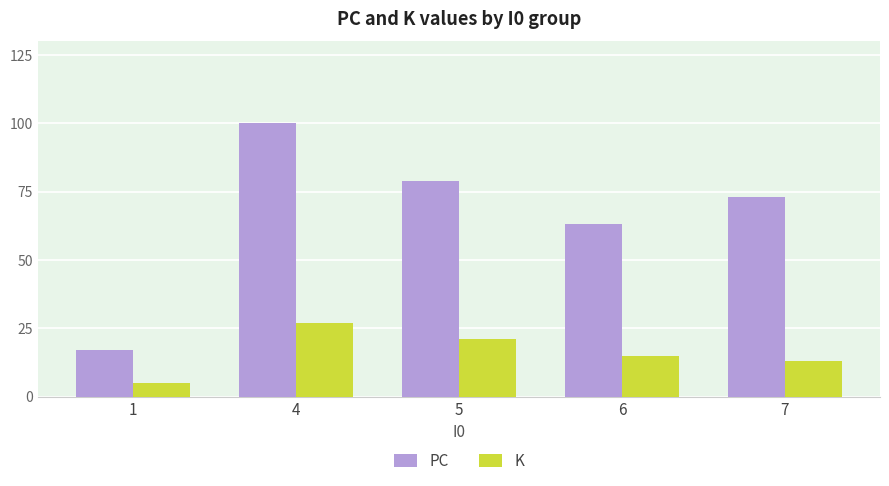

Is the value of PC at 5 greater than the value of K at 5?

Yes